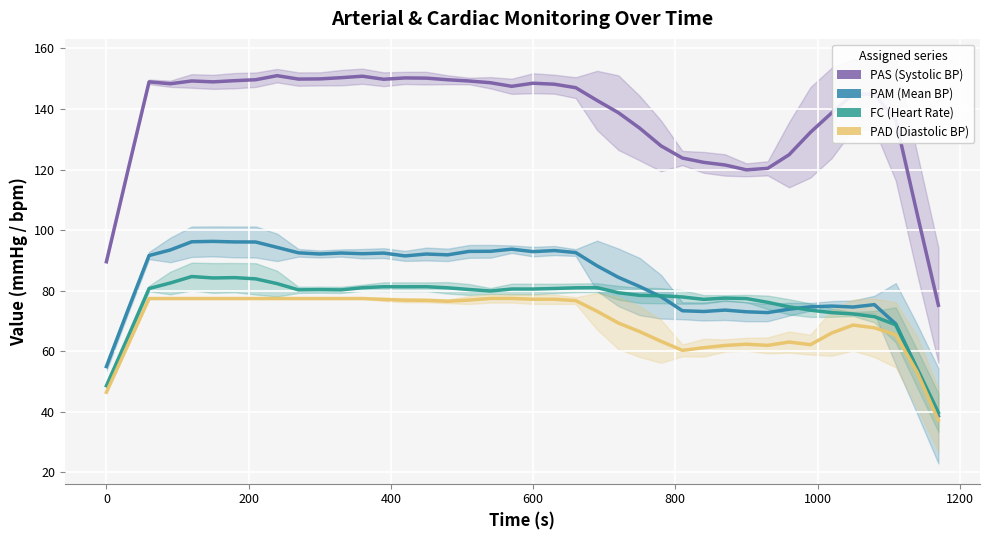

In PAS, how many points are lower than both neighbors (excluding endpoints)?

6